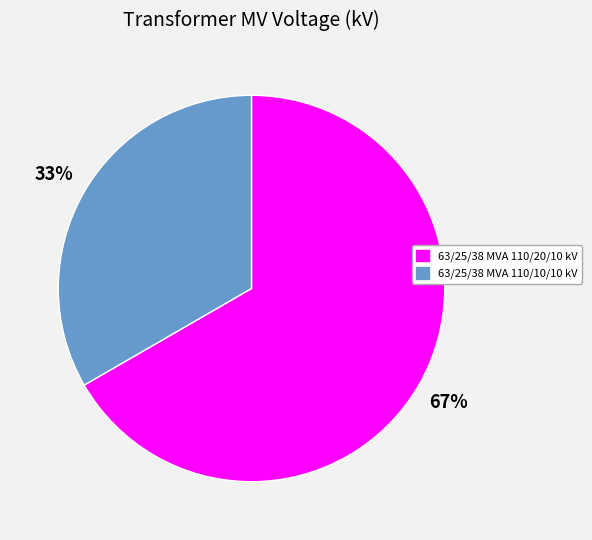

True or false: 63/25/38 MVA 110/10/10 kV accounts for 25% of the total.

False